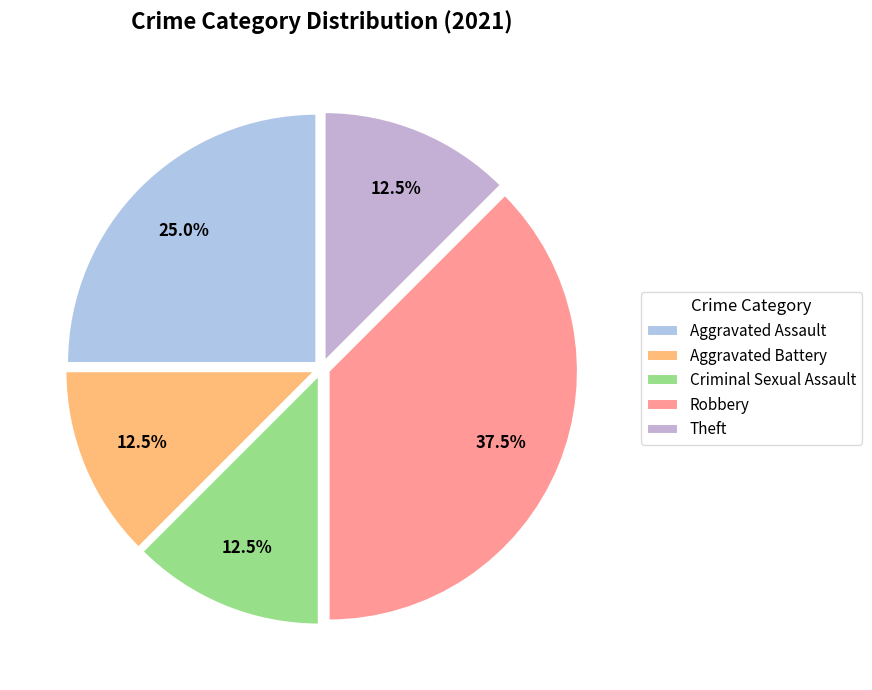

What portion of the pie excludes Robbery?

62.5%